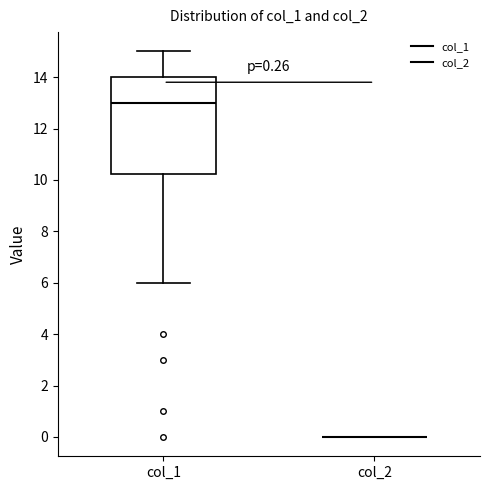

Comparing the boxes themselves (not the whiskers), which one is the tallest?

col_1